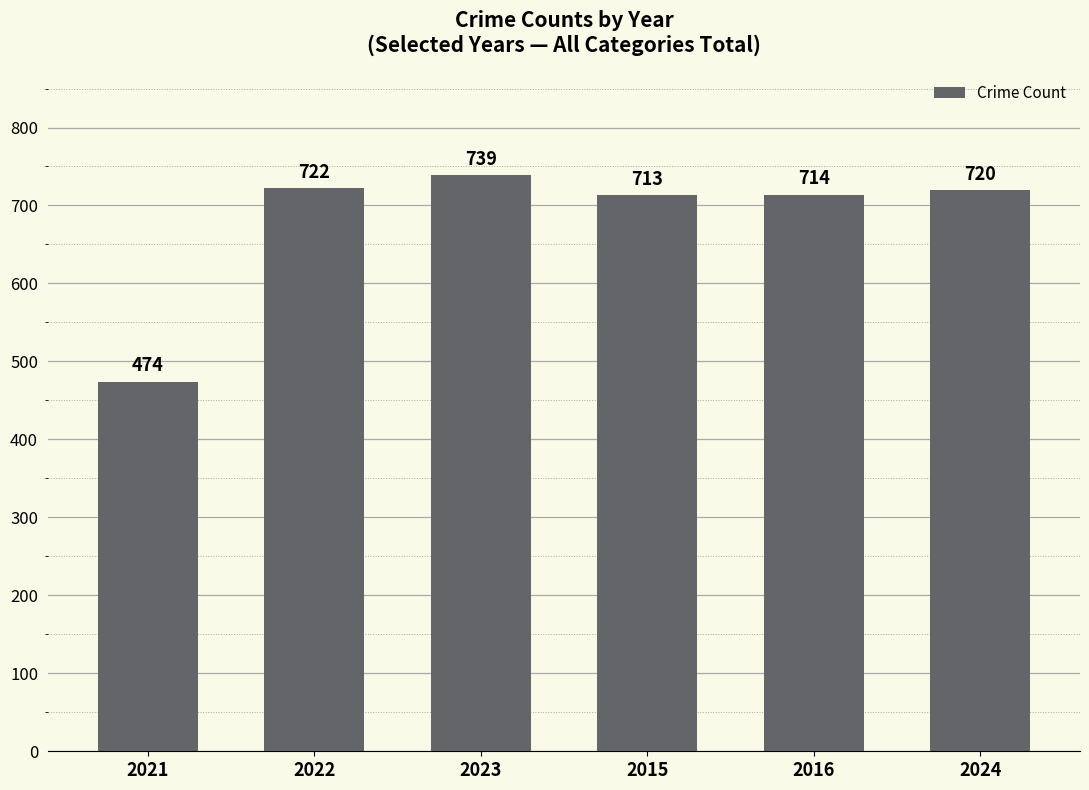

The chart shows a value of 653 at 2021. True or false?

False